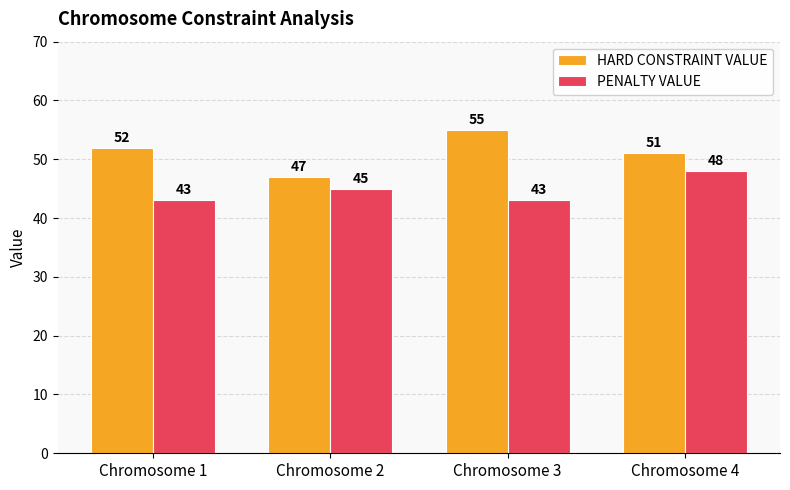

True or false: PENALTY VALUE has a value of 45 at Chromosome 2.

True